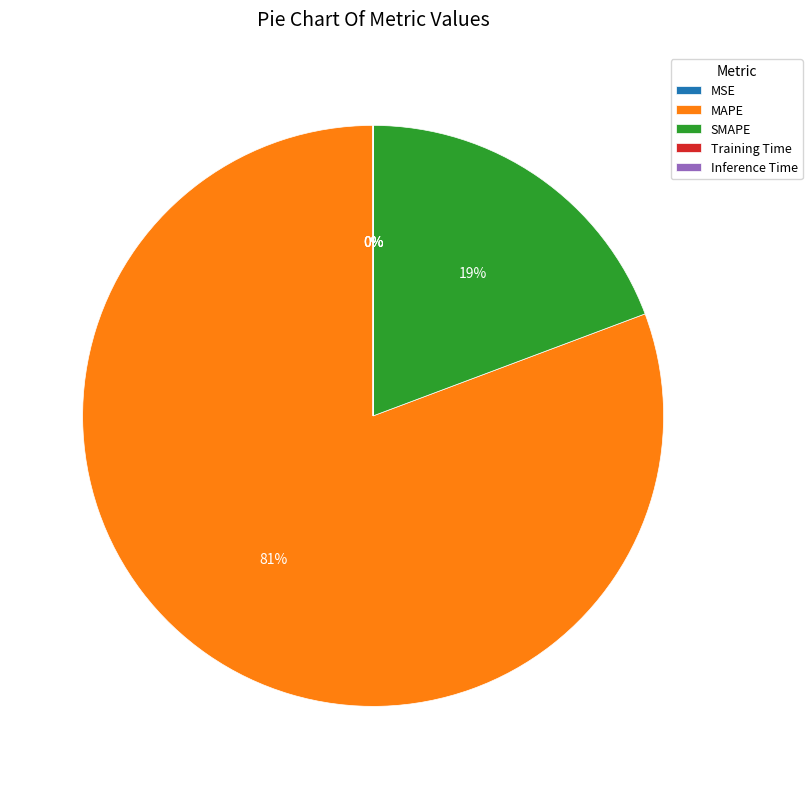

To the nearest percent, what is the difference between the largest and smallest slice percentages?

81%